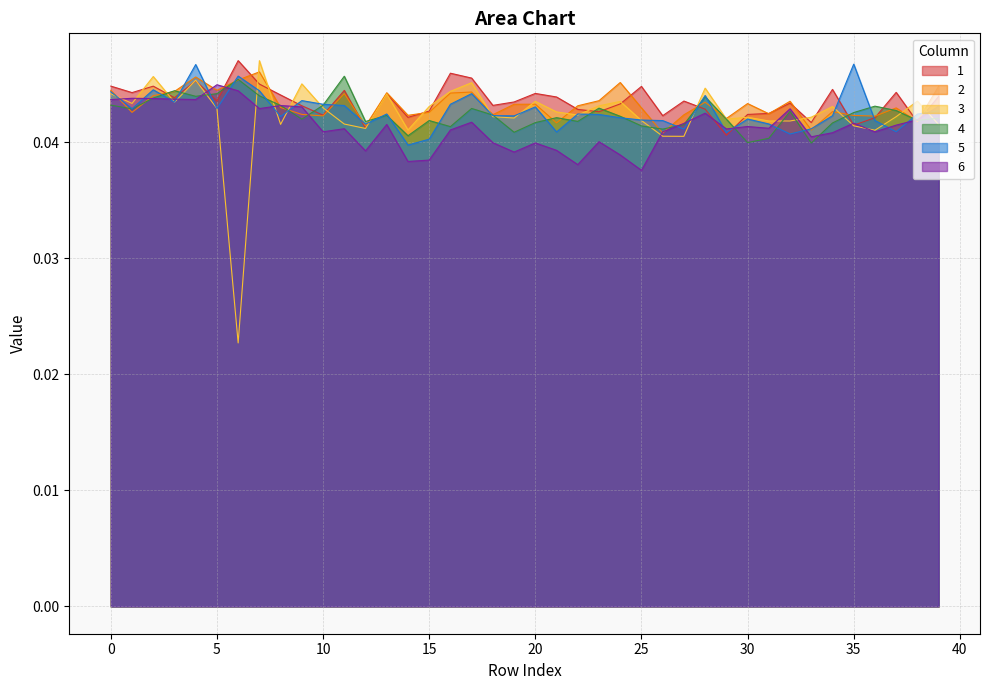

The value of 2 at 20 is 0.1. True or false?

False